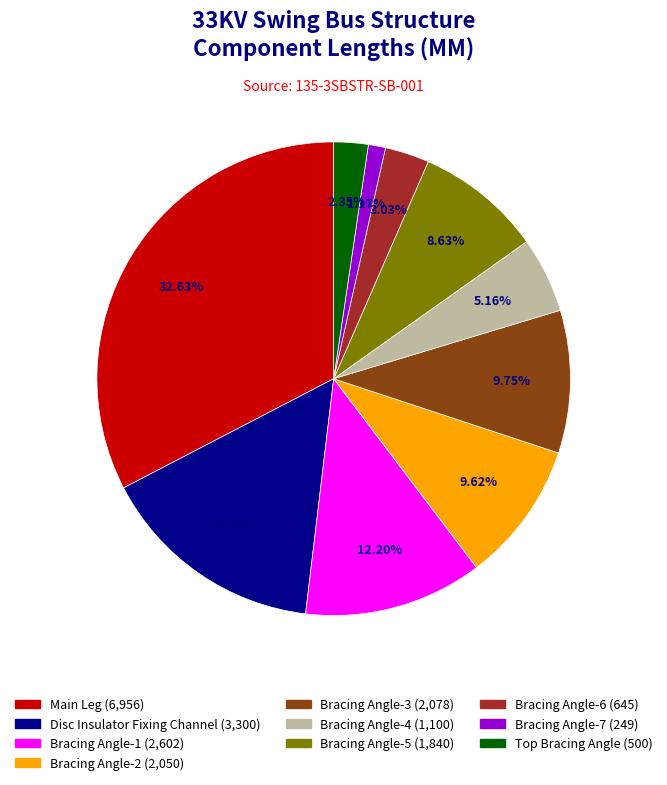

Is there a majority slice in this chart?

No